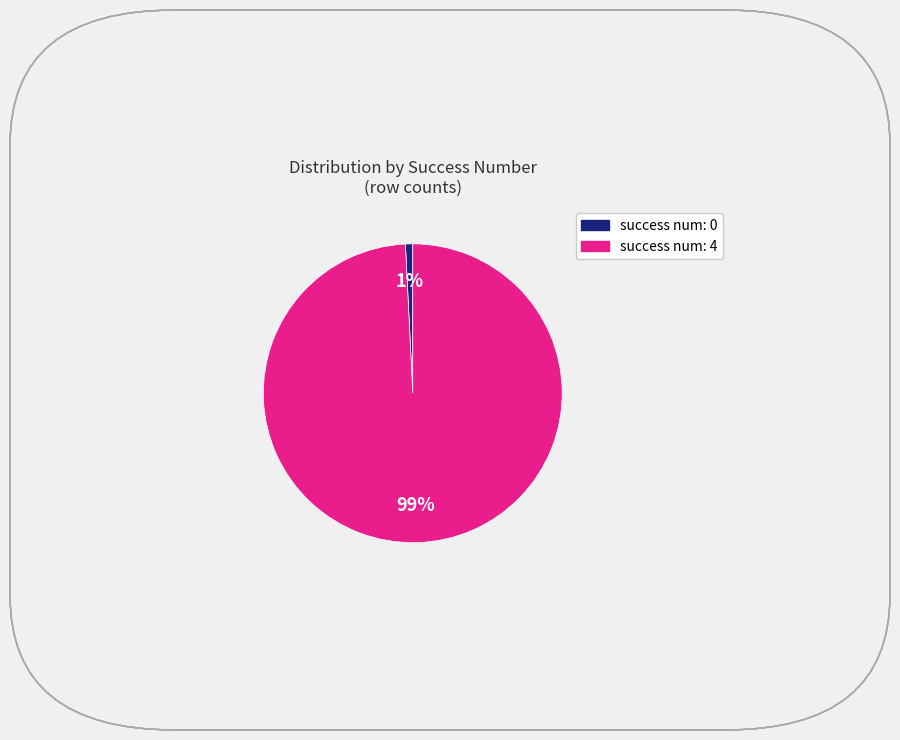

Count the number of slices in the pie.

2